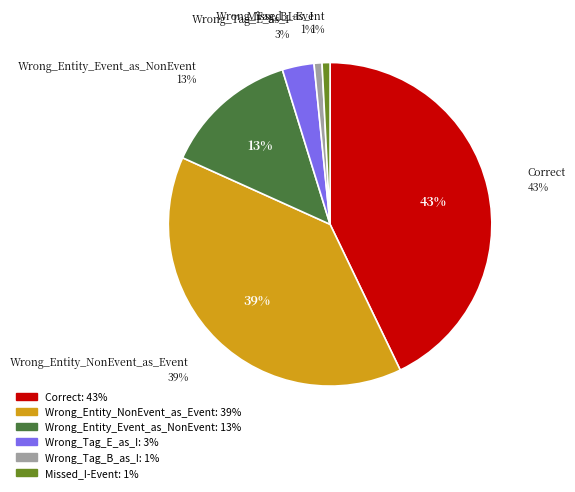

Is there any slice that represents more than half of the pie?

No